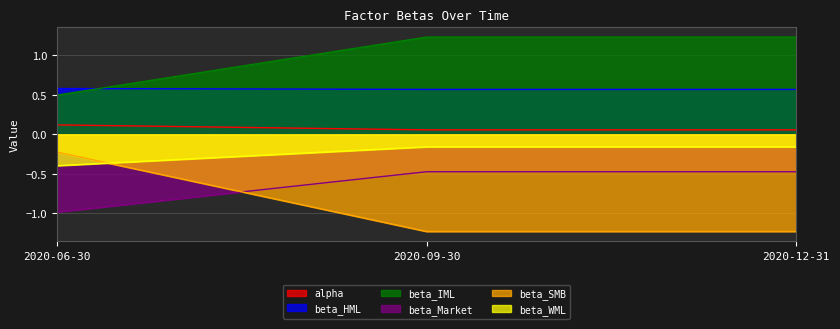

At how many categories does at least one series exceed 0?

3